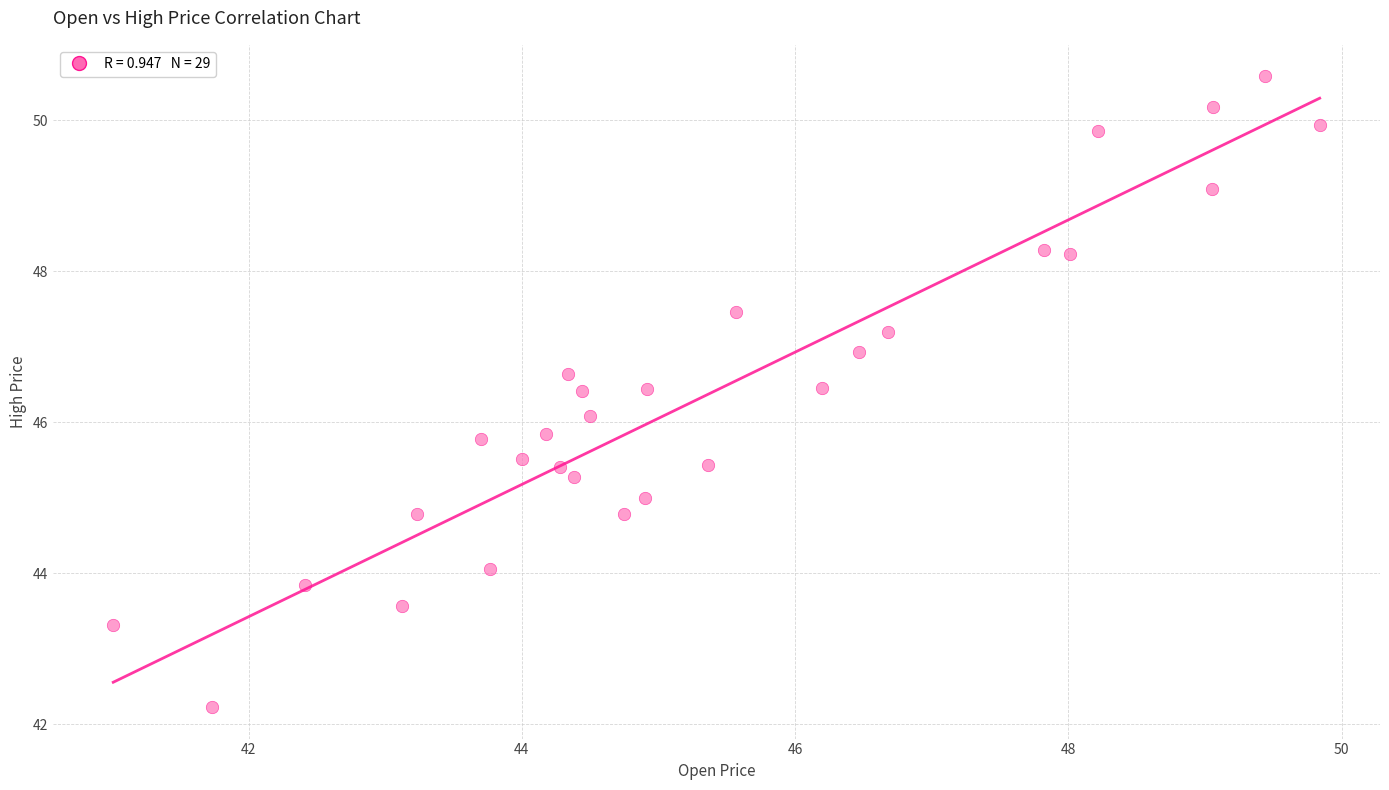

What is the range of Y values (max minus min)?

8.4